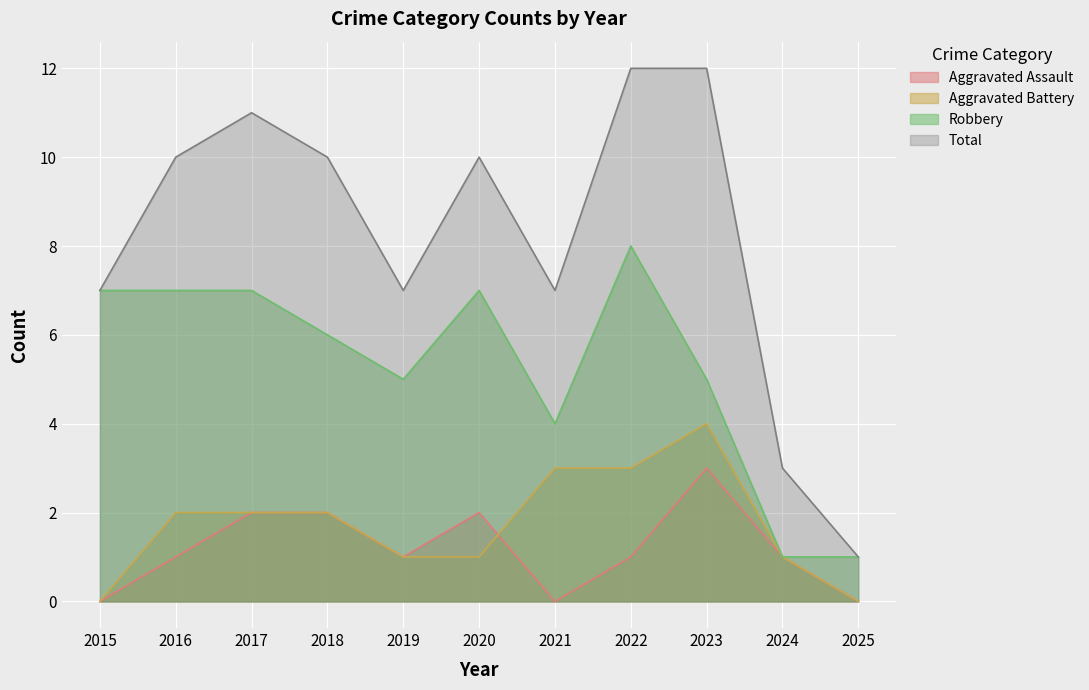

Rank the series at 2016 from highest to lowest value.

Total, Robbery, Aggravated Battery, Aggravated Assault